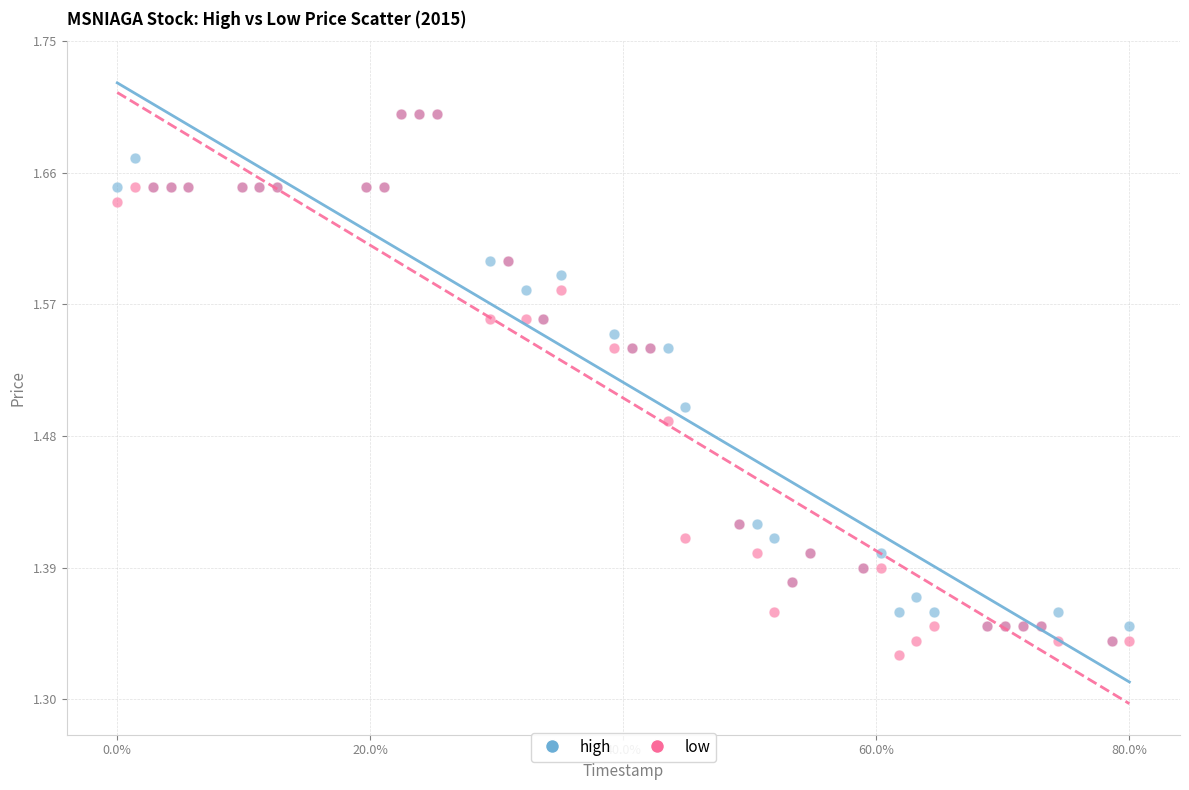

Which series reaches the minimum Y coordinate?

low